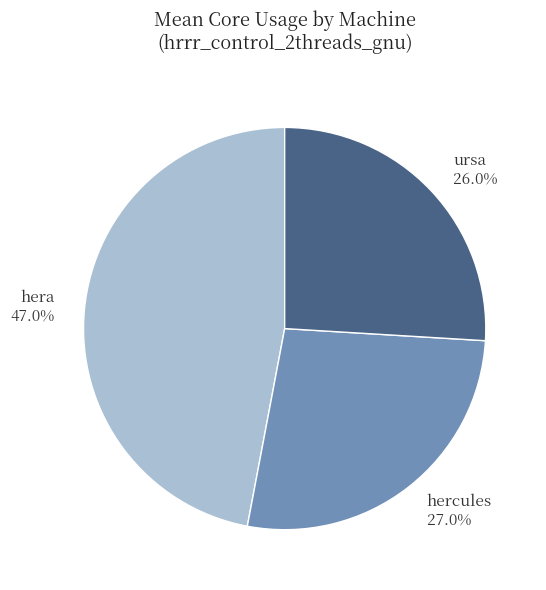

What portion of the pie excludes ursa?

74.0%